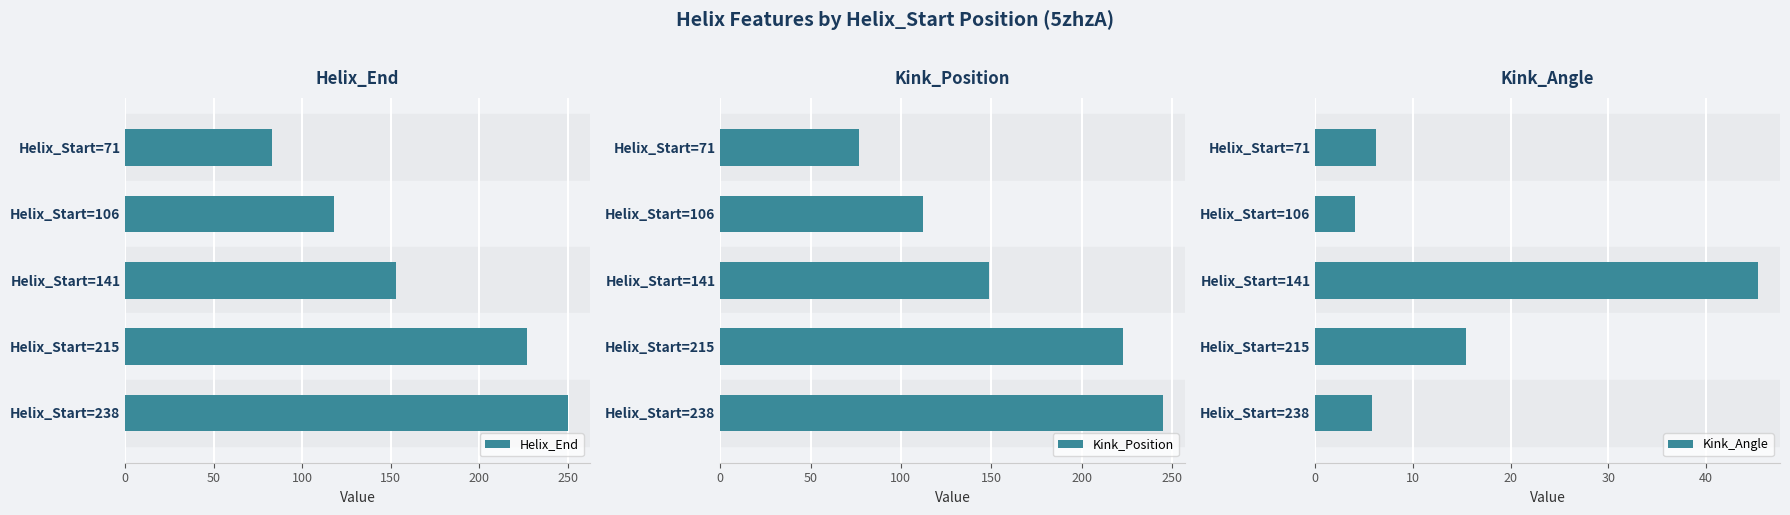

The Helix_End series shows 220 at Helix_Start=141. True or false?

False